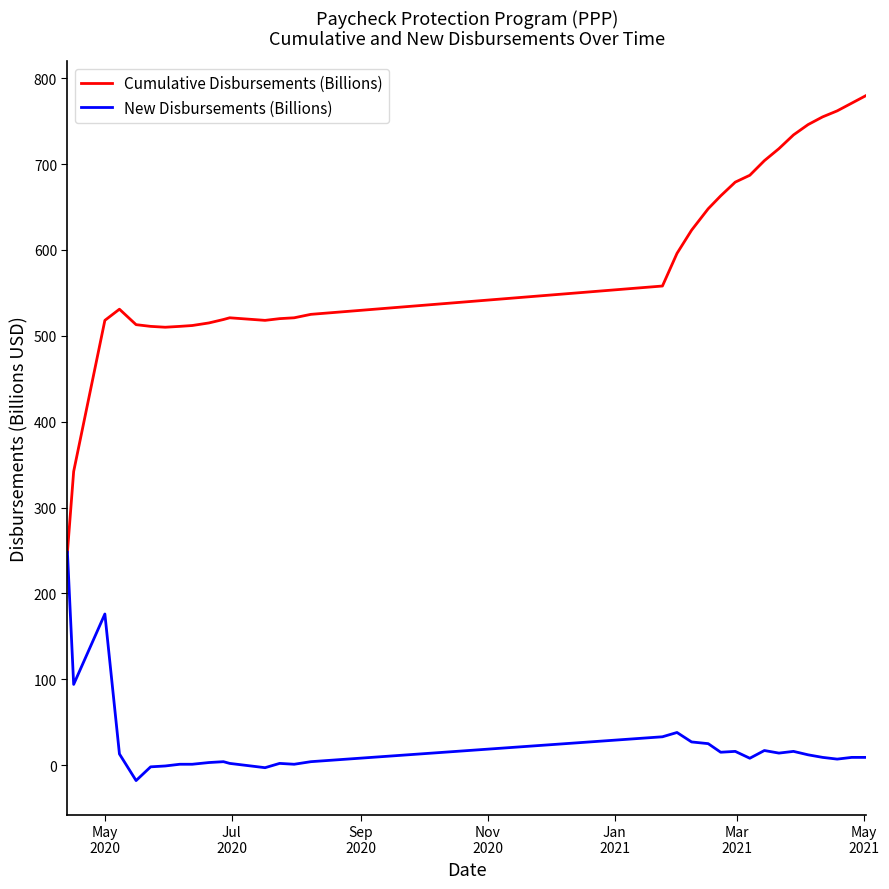

Rank the series by their average value, from highest to lowest.

Cumulative Disbursements (Billions), New Disbursements (Billions)